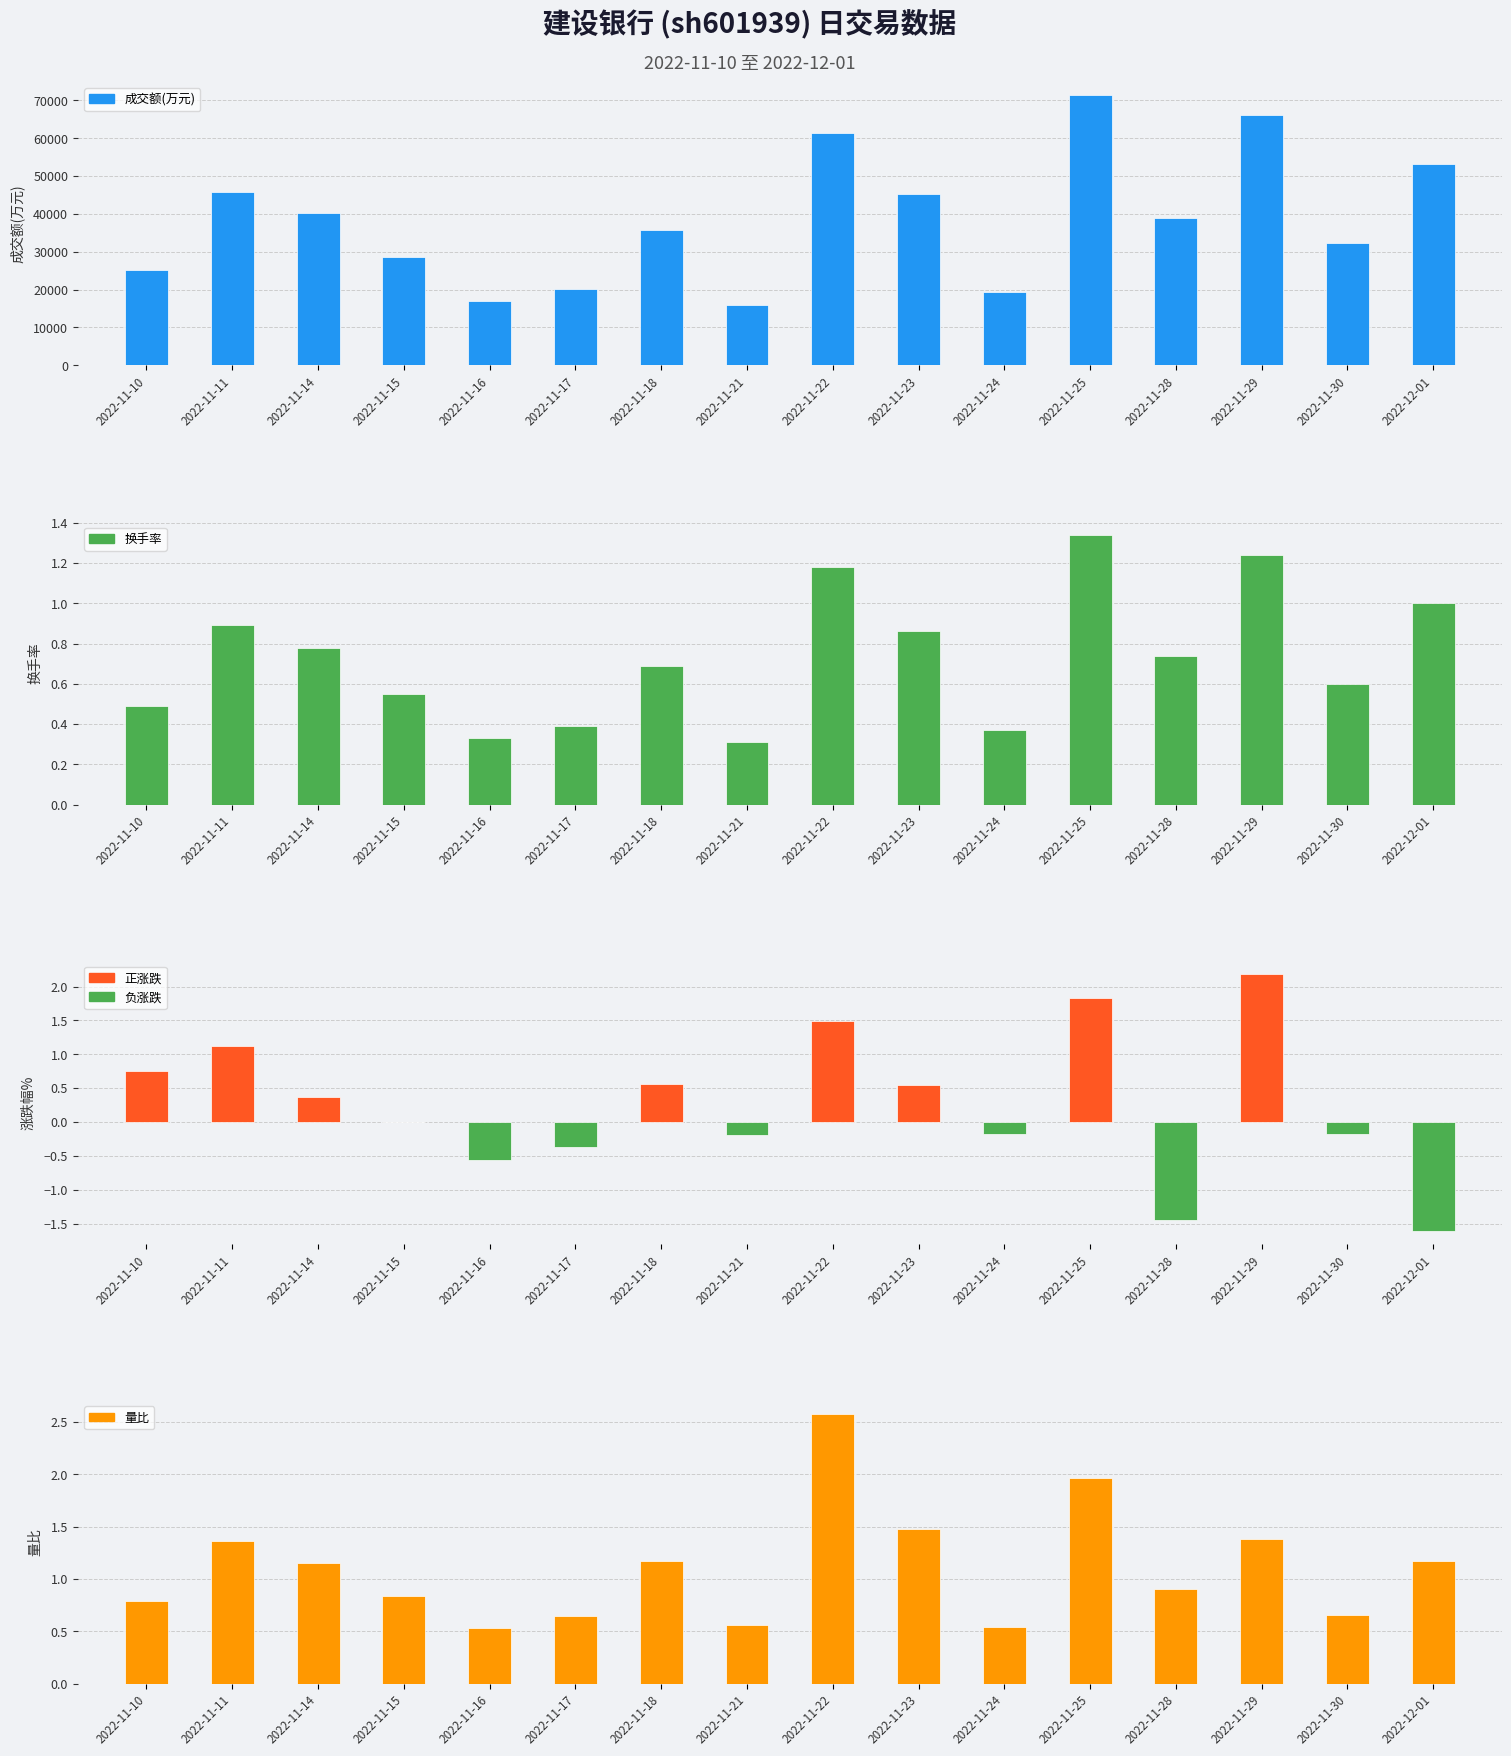

What is the difference between the second highest and second lowest values in the 涨跌幅% series?

3.3